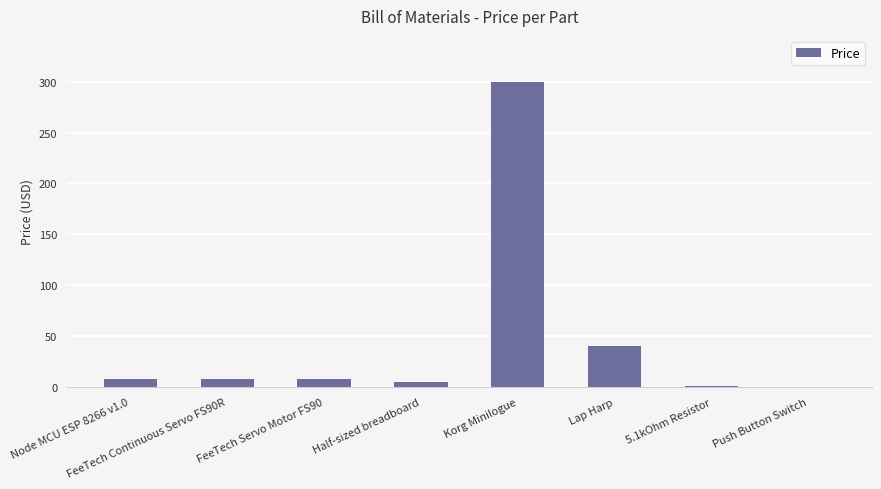

The value at FeeTech Servo Motor FS90 is 8.0. True or false?

True